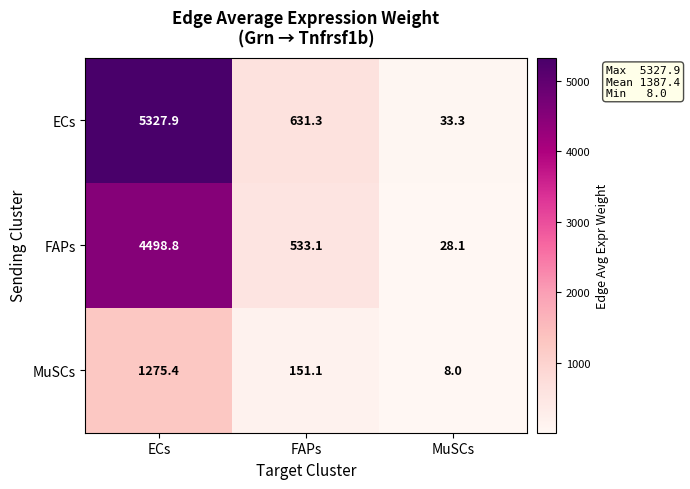

What is the difference between the highest and lowest values at MuSCs?

25.3